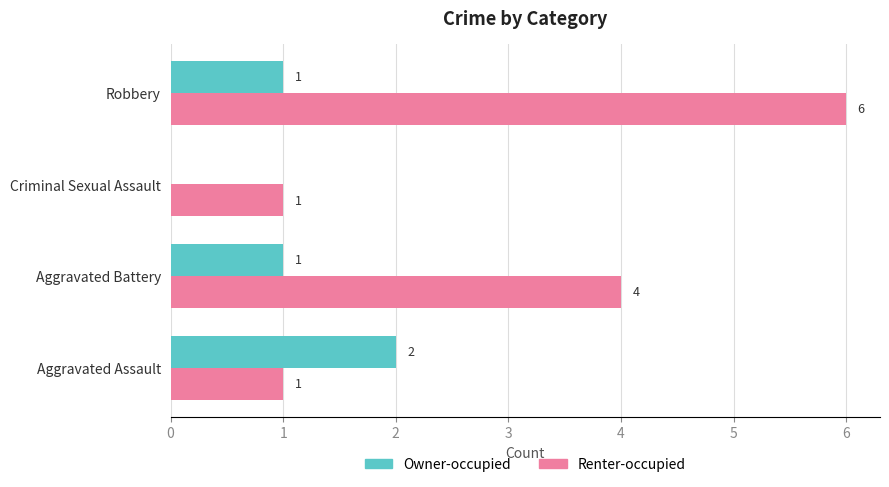

Between Aggravated Battery and Robbery, which series saw the biggest shift?

Renter-occupied